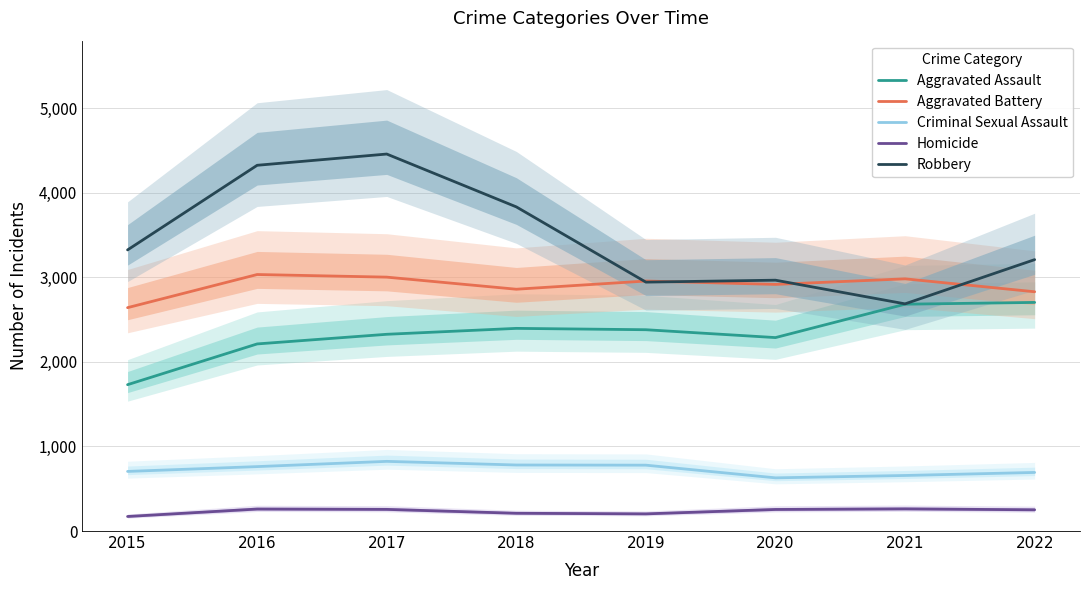

True or false: Criminal Sexual Assault and Robbery intersect in this chart.

False